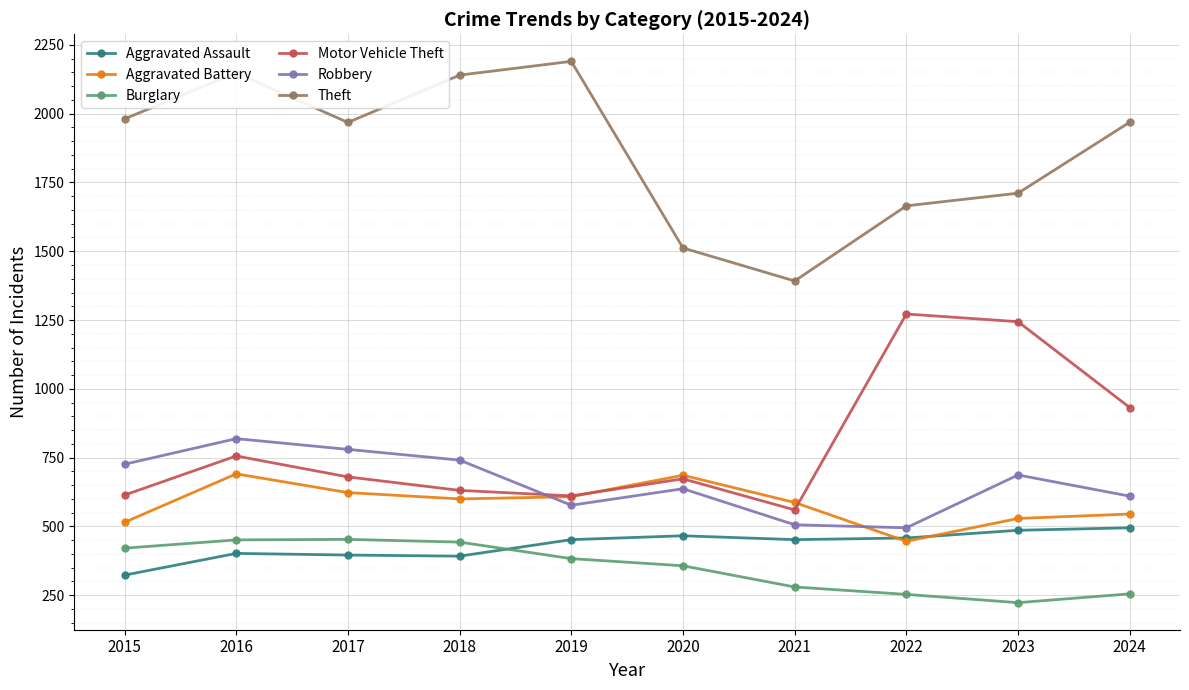

Which category has the highest value across all series?

2019